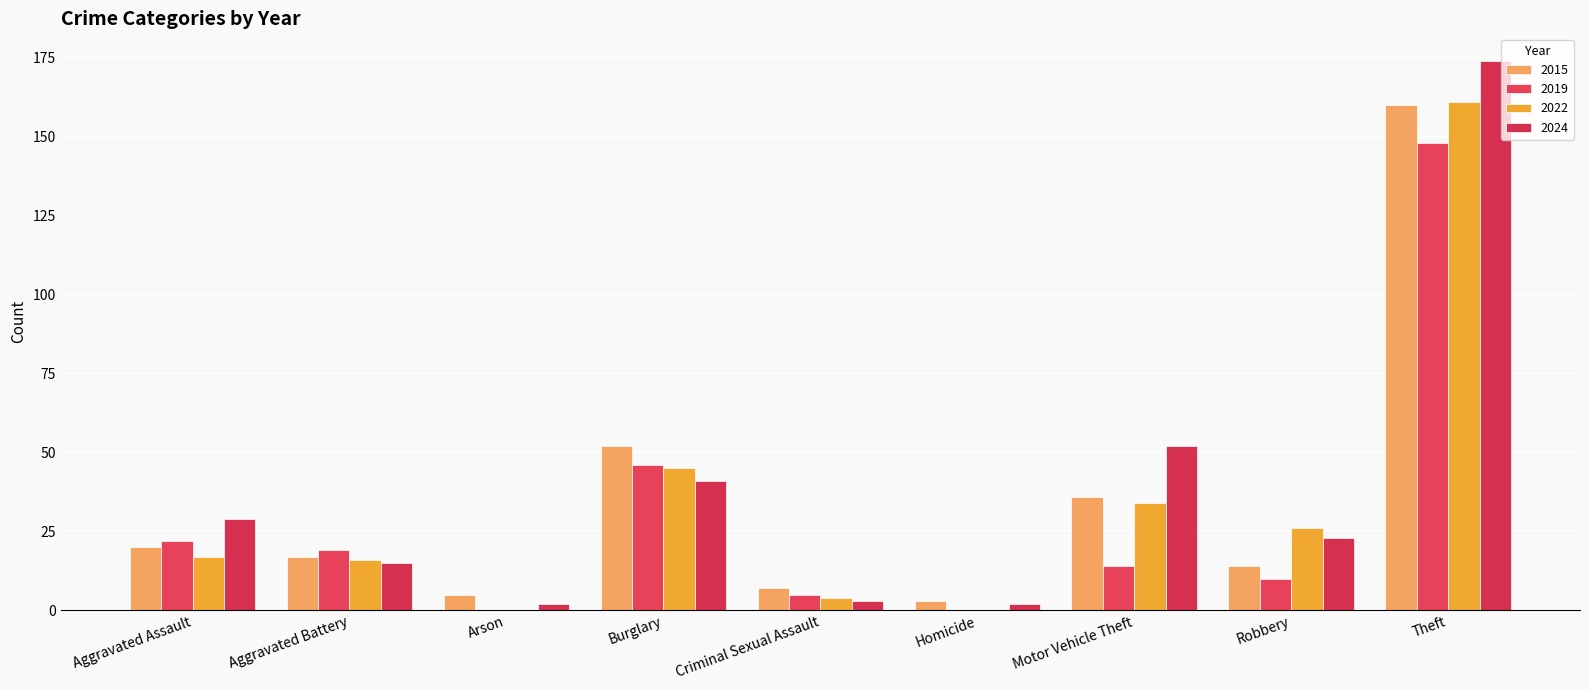

What is the spread (max minus min) of values at Criminal Sexual Assault?

4